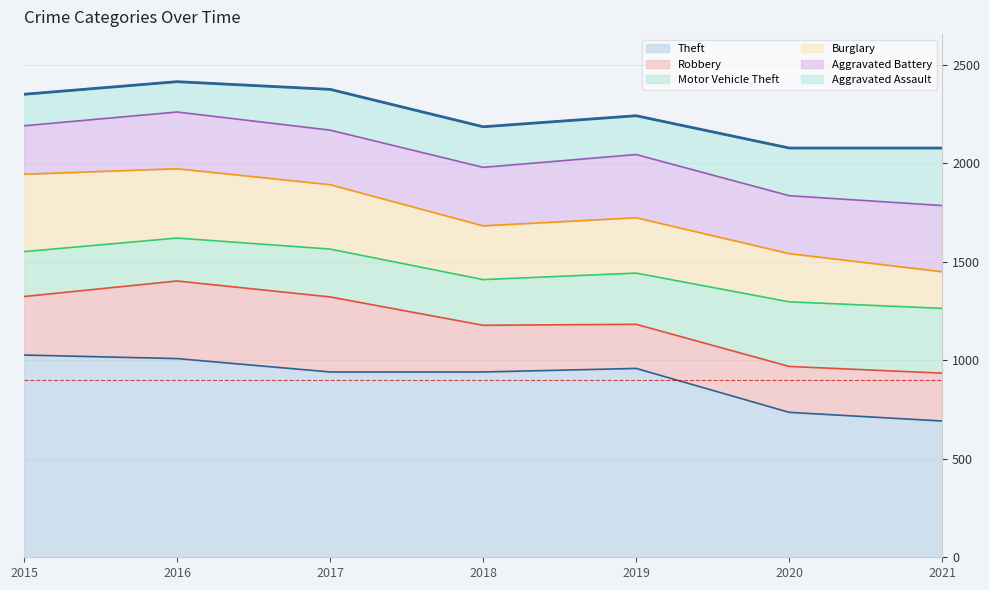

What is the value of the Aggravated Battery point at the 7th from the left?

336